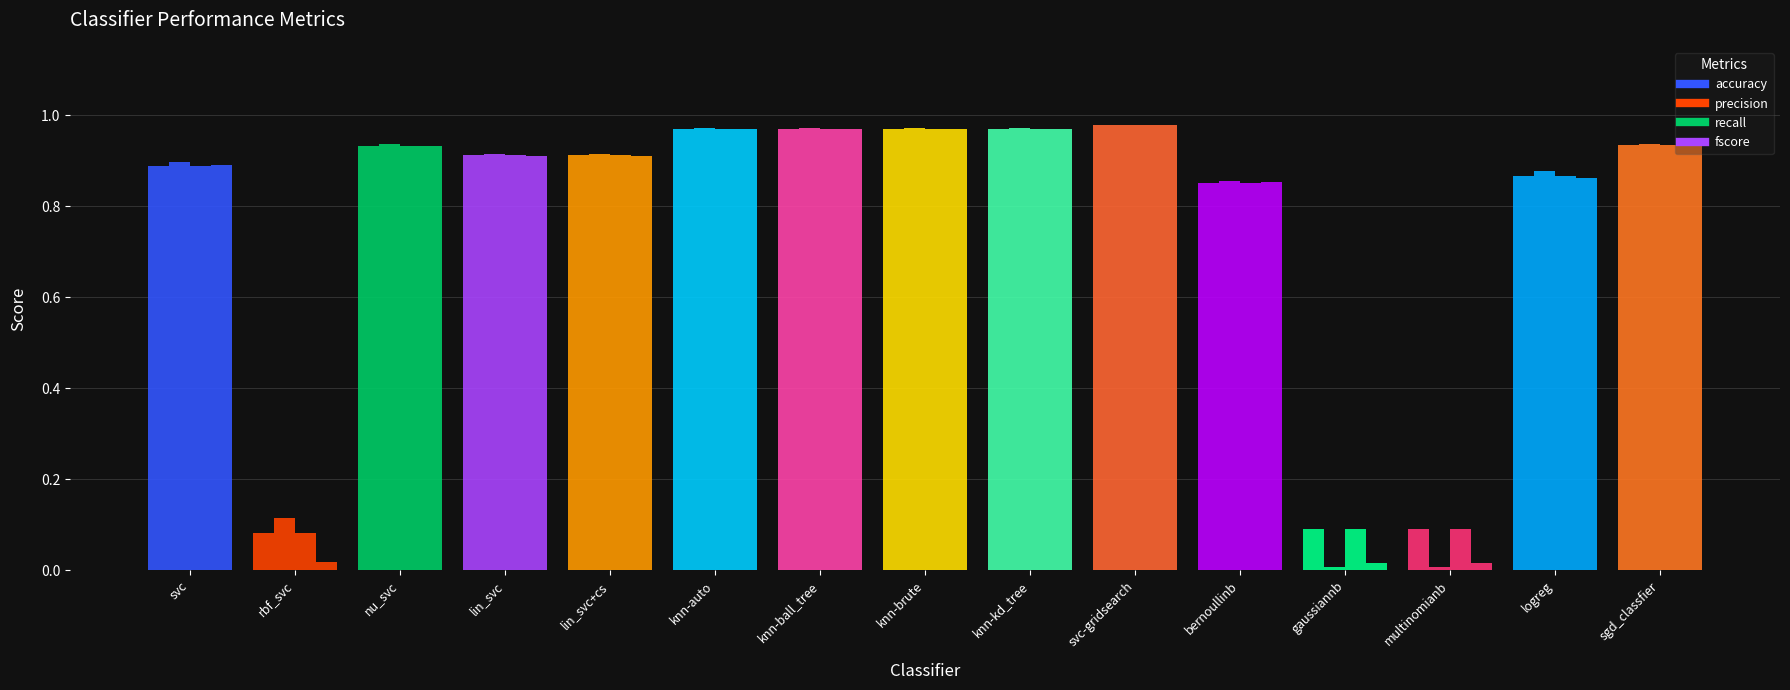

The value of recall at gaussiannb is 0.1. True or false?

True